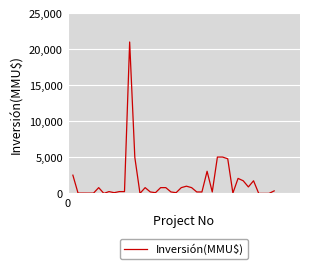

What is the greatest value displayed?

21000